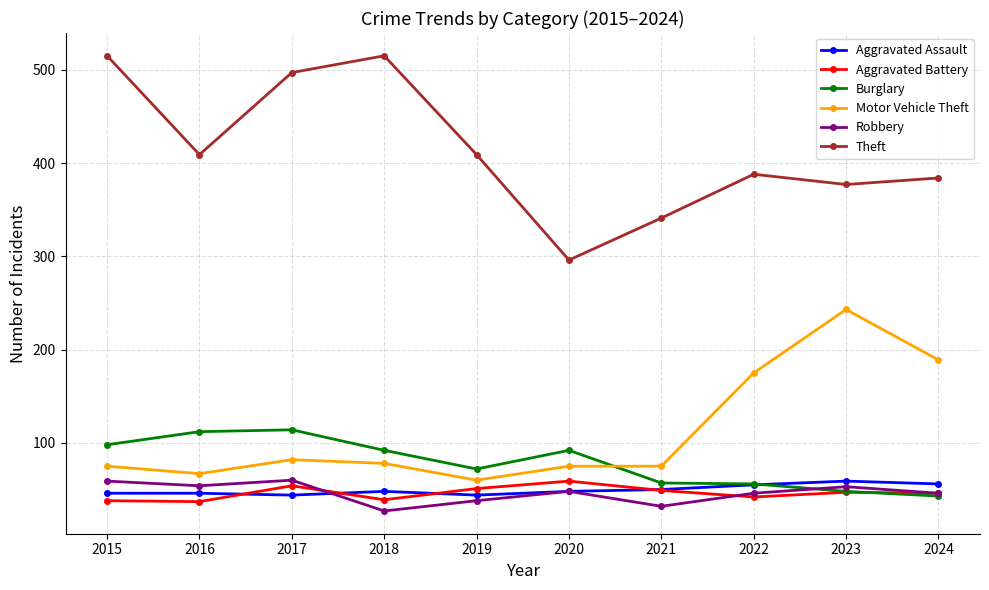

Where is Motor Vehicle Theft nearest to the value 151?

2022